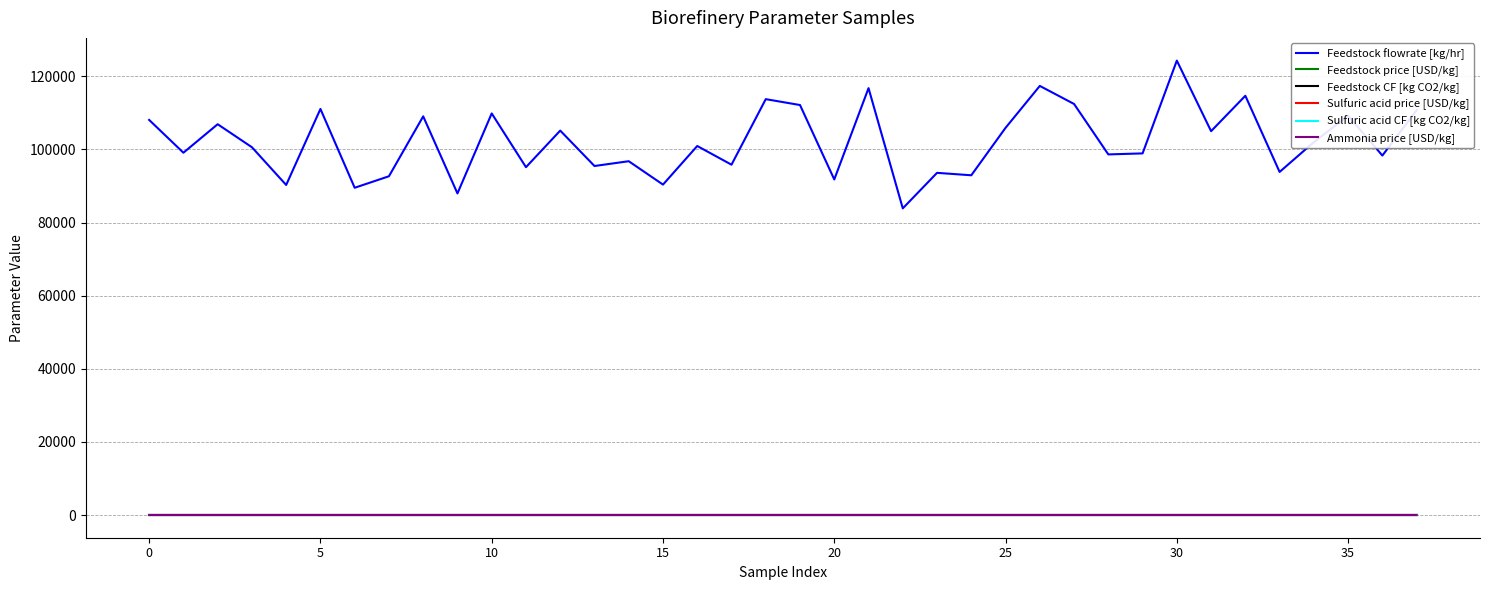

What are all the series names shown in the legend?

Feedstock flowrate [kg/hr], Feedstock price [USD/kg], Feedstock CF [kg CO2/kg], Sulfuric acid price [USD/kg], Sulfuric acid CF [kg CO2/kg], Ammonia price [USD/kg]